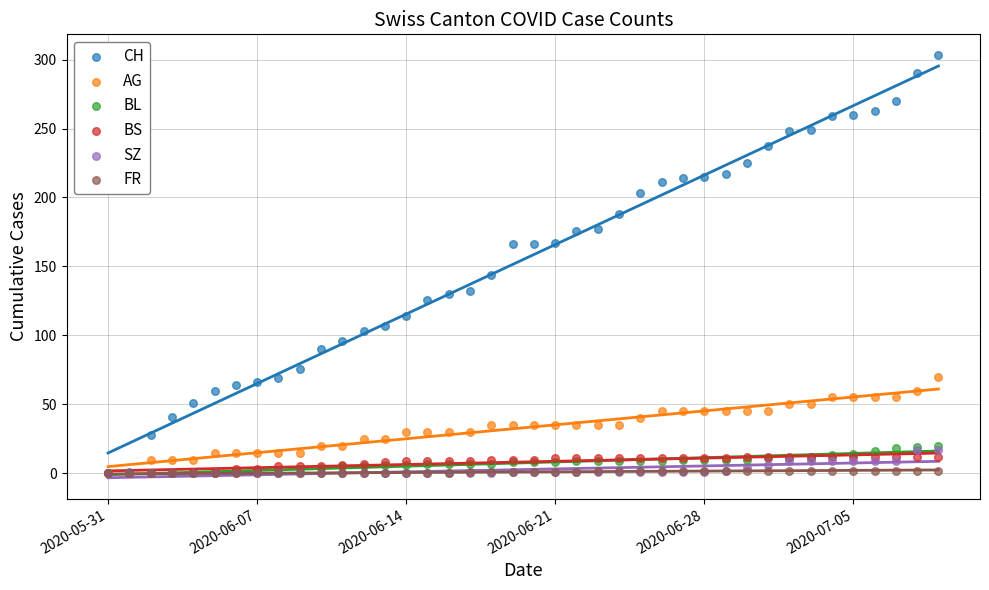

What are all the series names shown in the legend?

CH, AG, BL, BS, SZ, FR